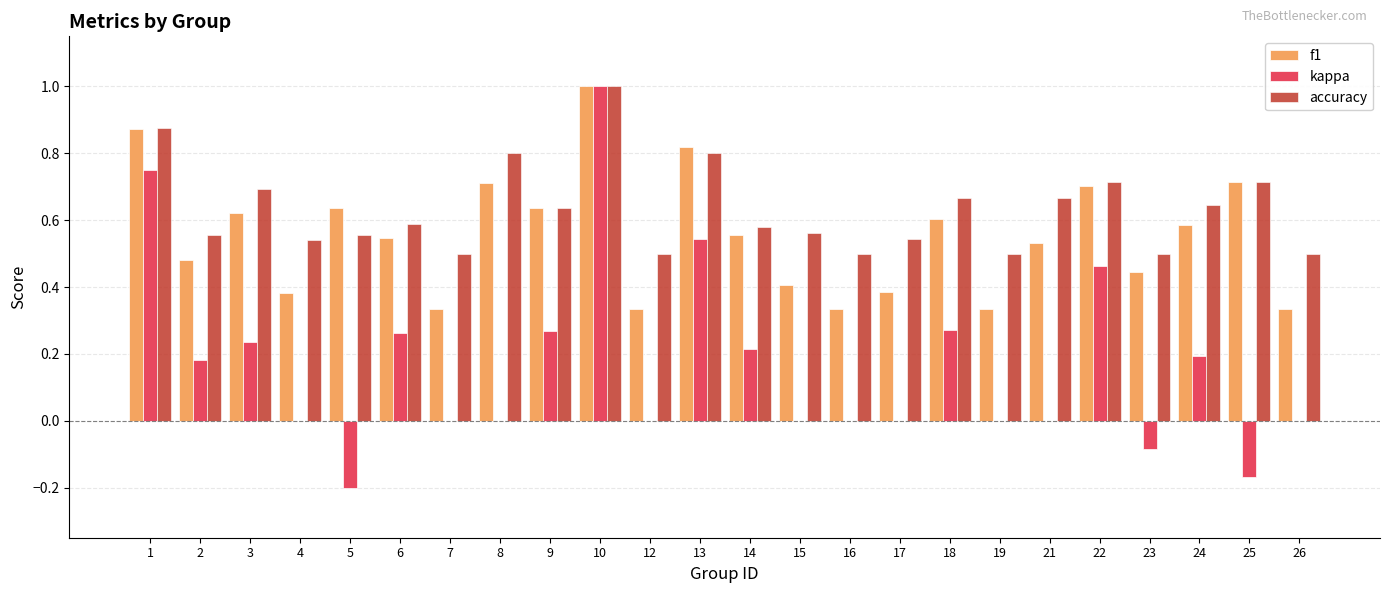

What is the total value across all series at 10?

3.0